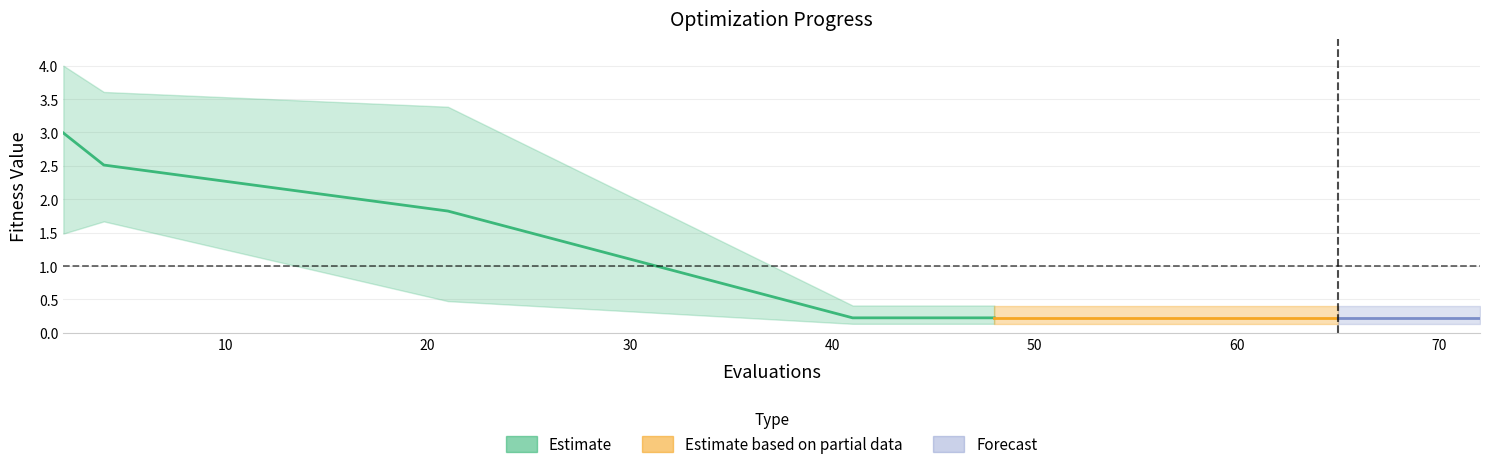

True or false: best and mean intersect in this chart.

False